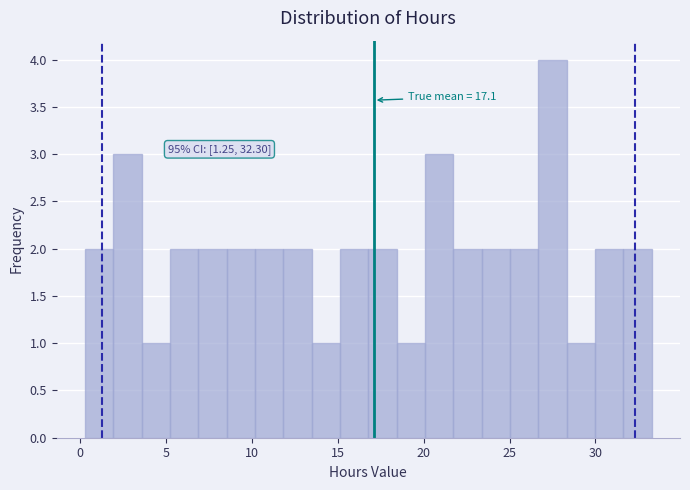

Read against the x-axis, roughly where is the centre of the tallest bar?

27.5